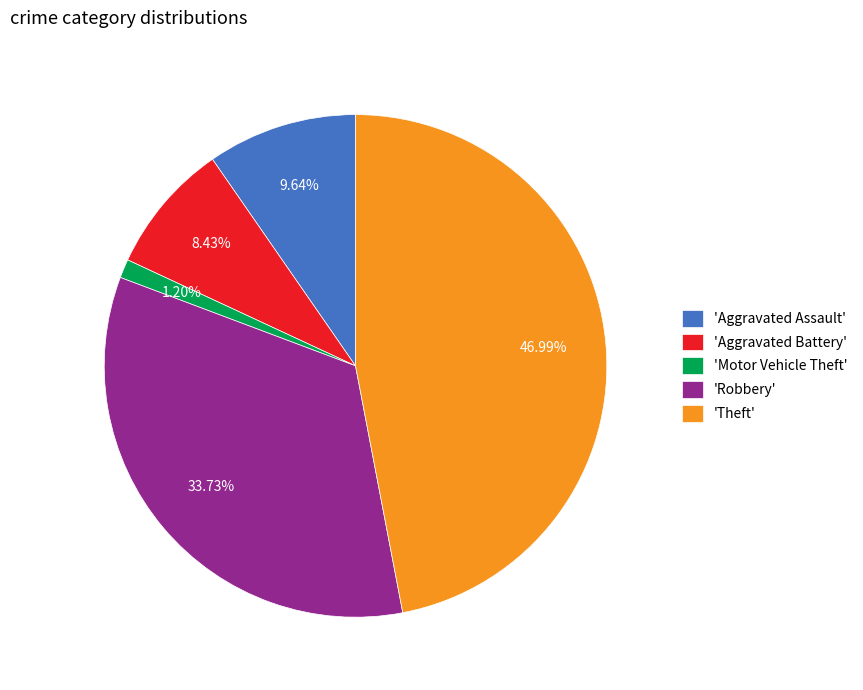

Between 'Aggravated Battery' and 'Robbery', which is larger?

'Robbery'